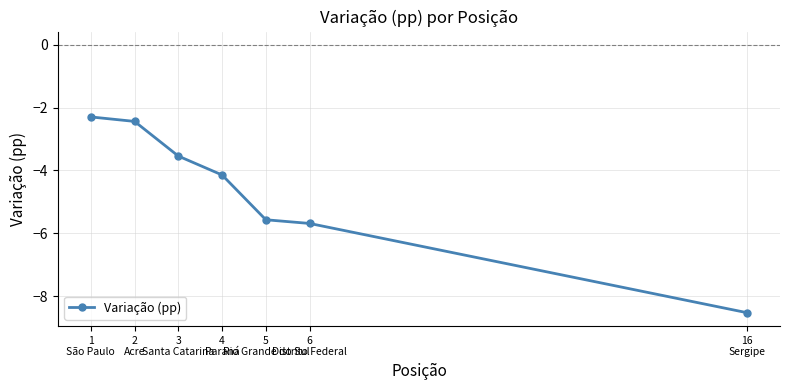

List the labels in order of value, smallest first.

16
Sergipe, 6
Distrito Federal, 5
Rio Grande do Sul, 4
Paraná, 3
Santa Catarina, 2
Acre, 1
São Paulo